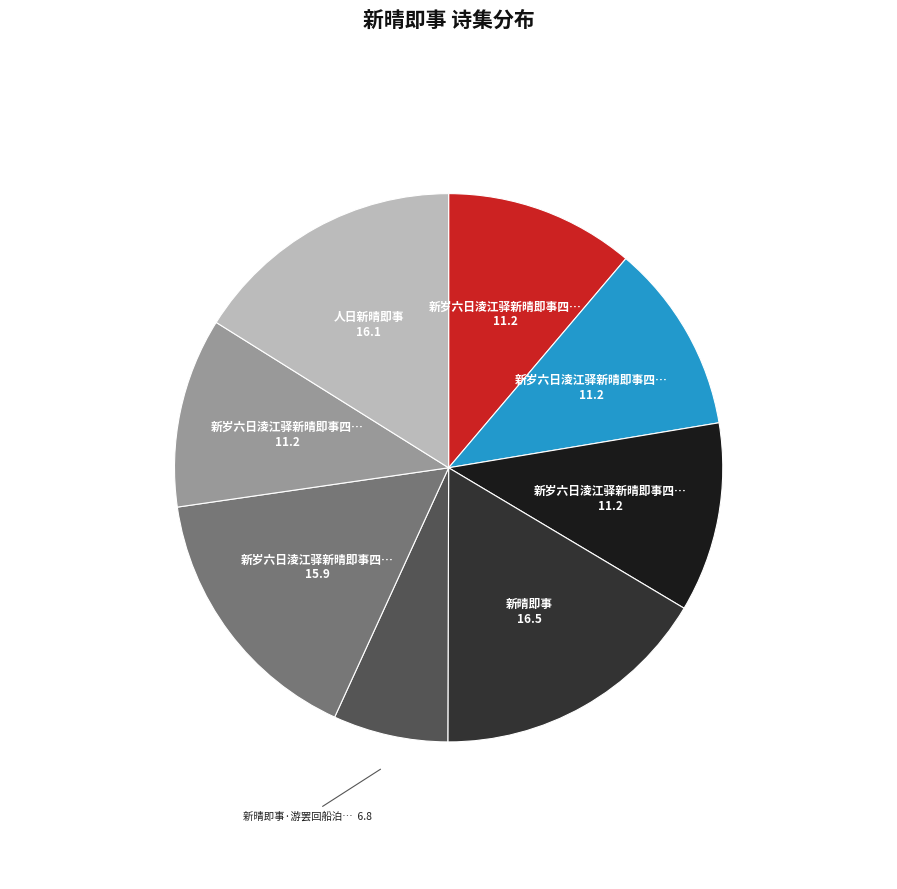

Is there any slice that represents more than half of the pie?

No